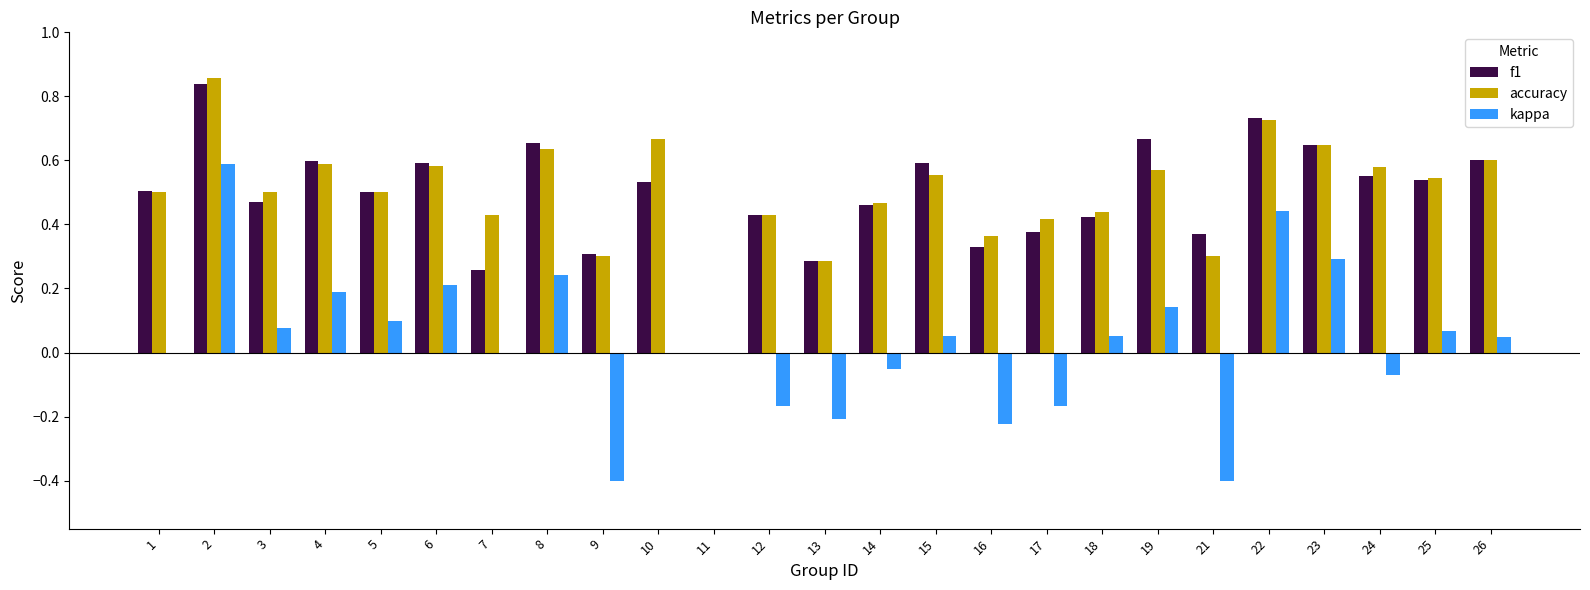

What are all the series names shown in the legend?

f1, accuracy, kappa